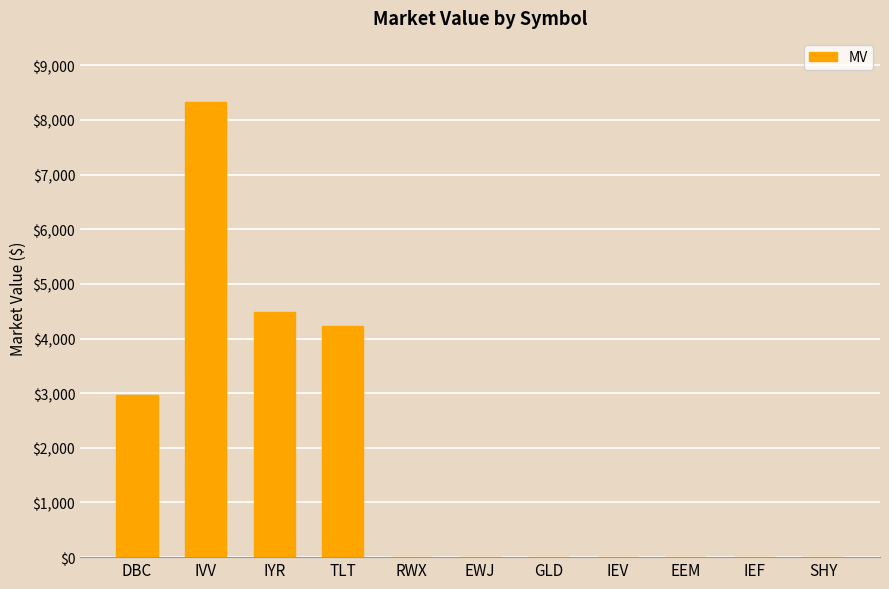

What is the maximum value shown in the chart?

8324.2